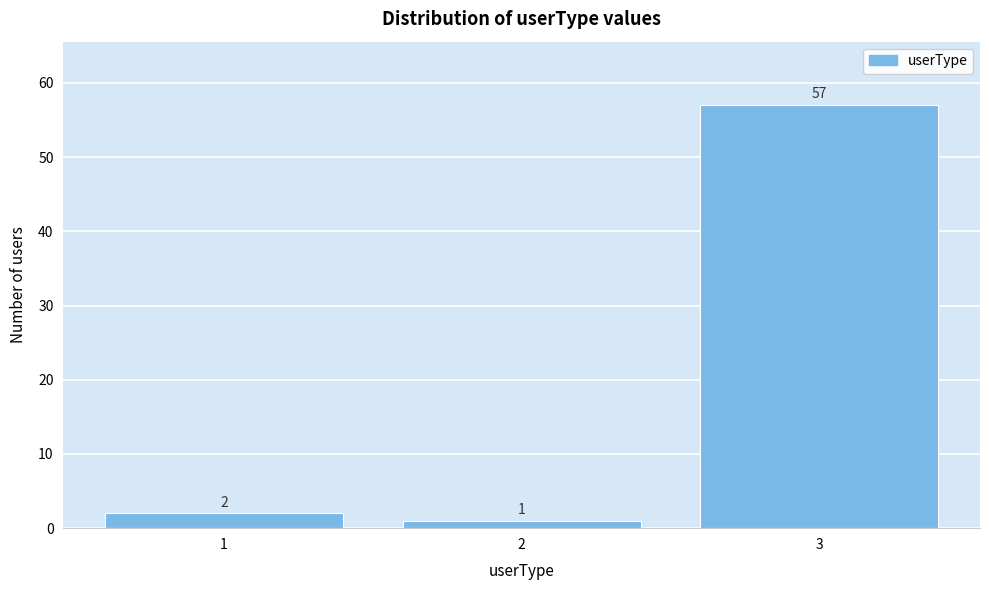

Reading left to right, what are all the values shown in this chart?

1=2	2=1	3=57